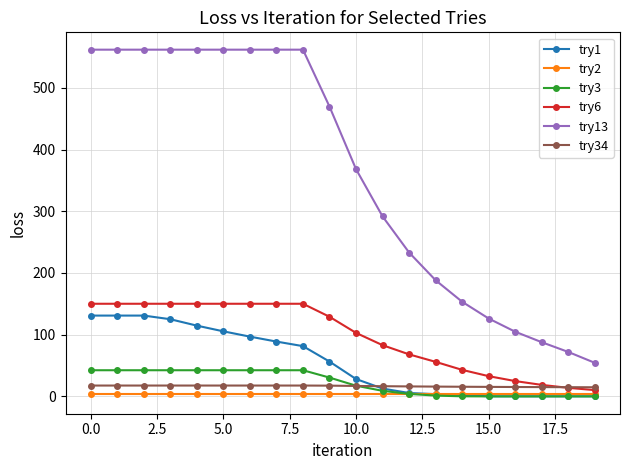

Which series has the largest total across all categories?

try13